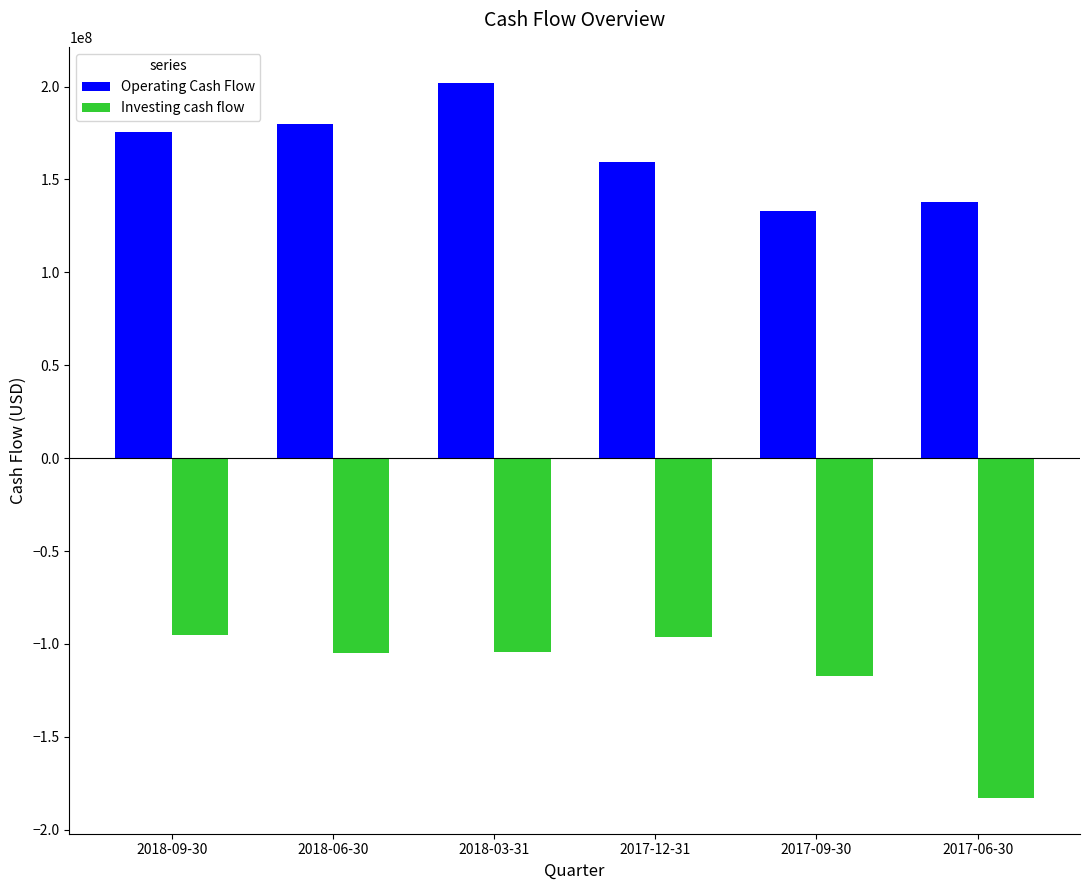

What are all the series names shown in the legend?

Operating Cash Flow, Investing cash flow